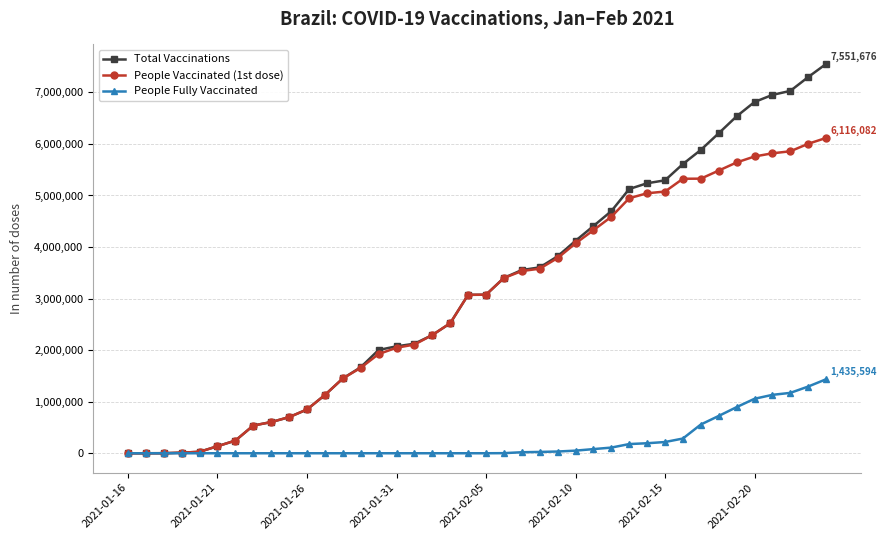

What is the highest value of the Total Vaccinations series?

7551676